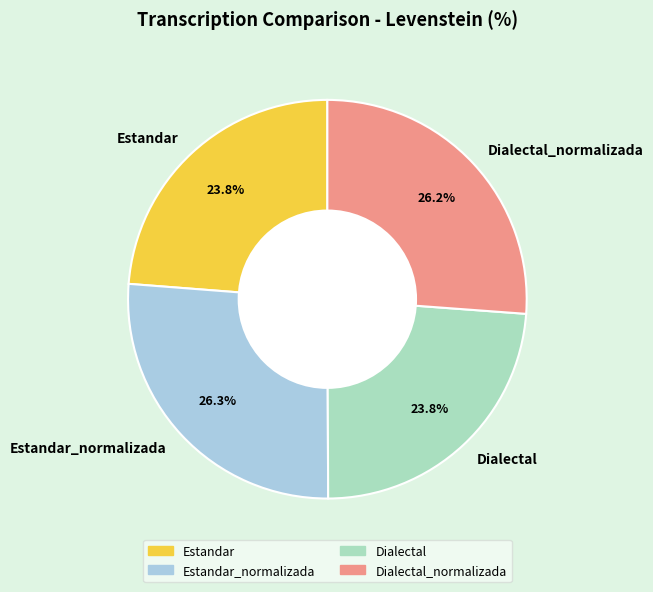

Is it true that Estandar is 24% of the pie?

True